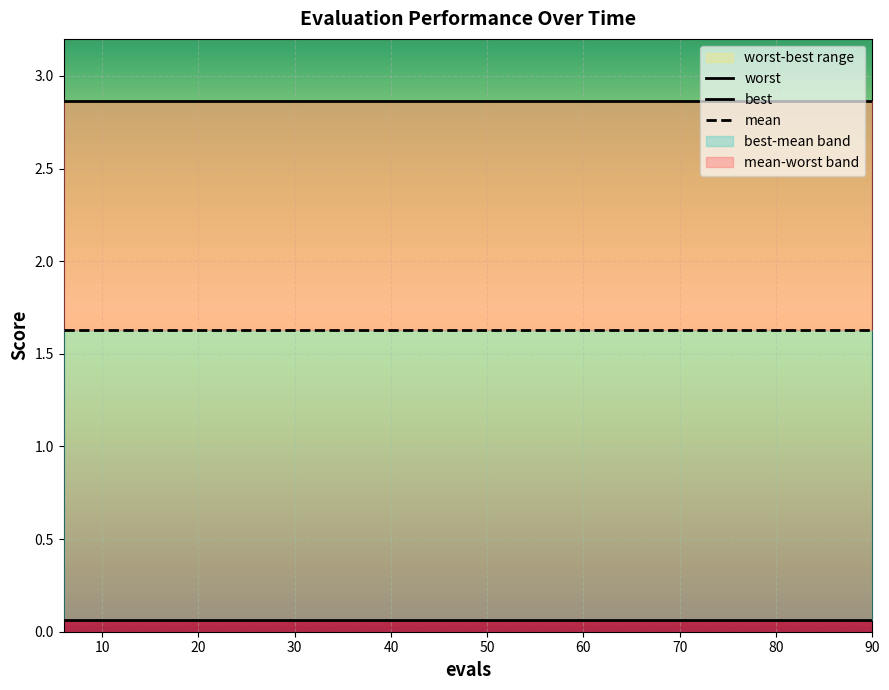

At how many categories does at least one series exceed 1?

15